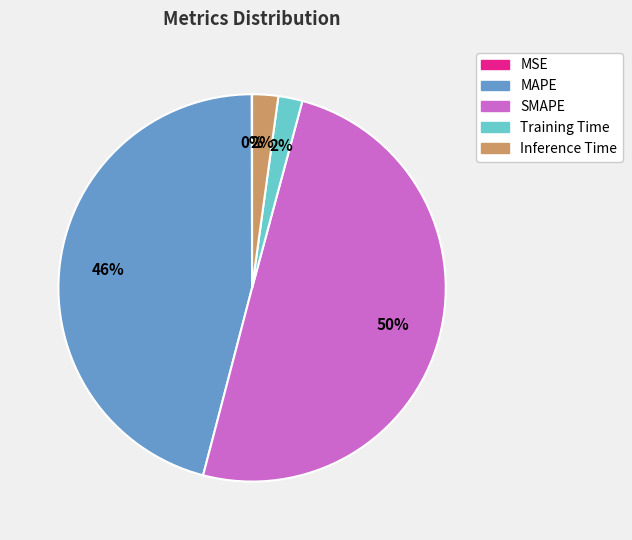

Does Inference Time account for over 50% of the chart?

No